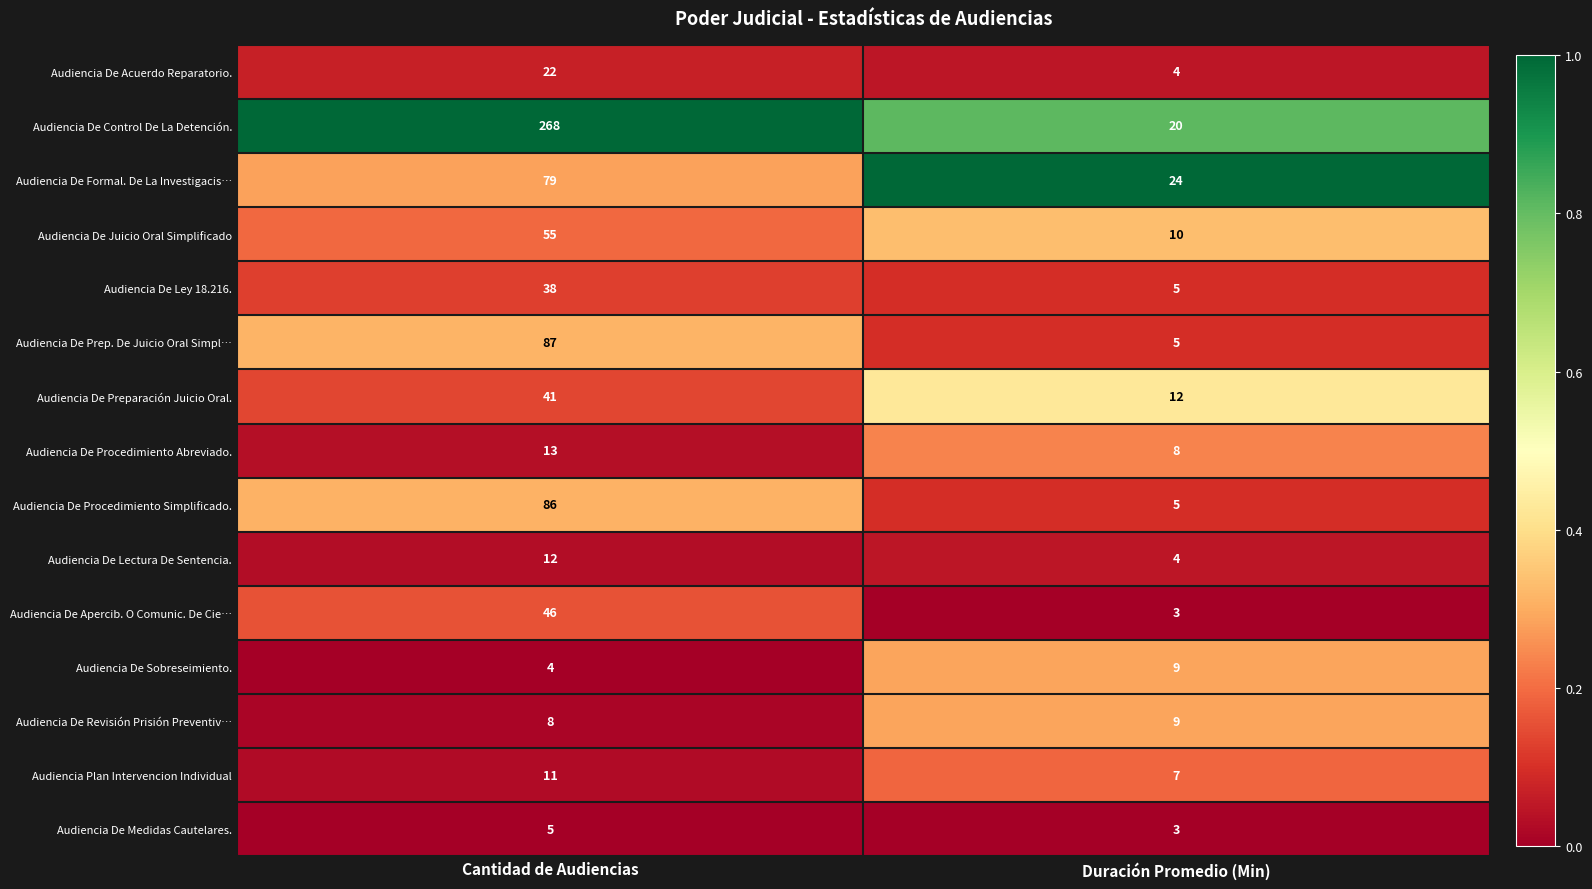

Count the number of data series in this chart.

15